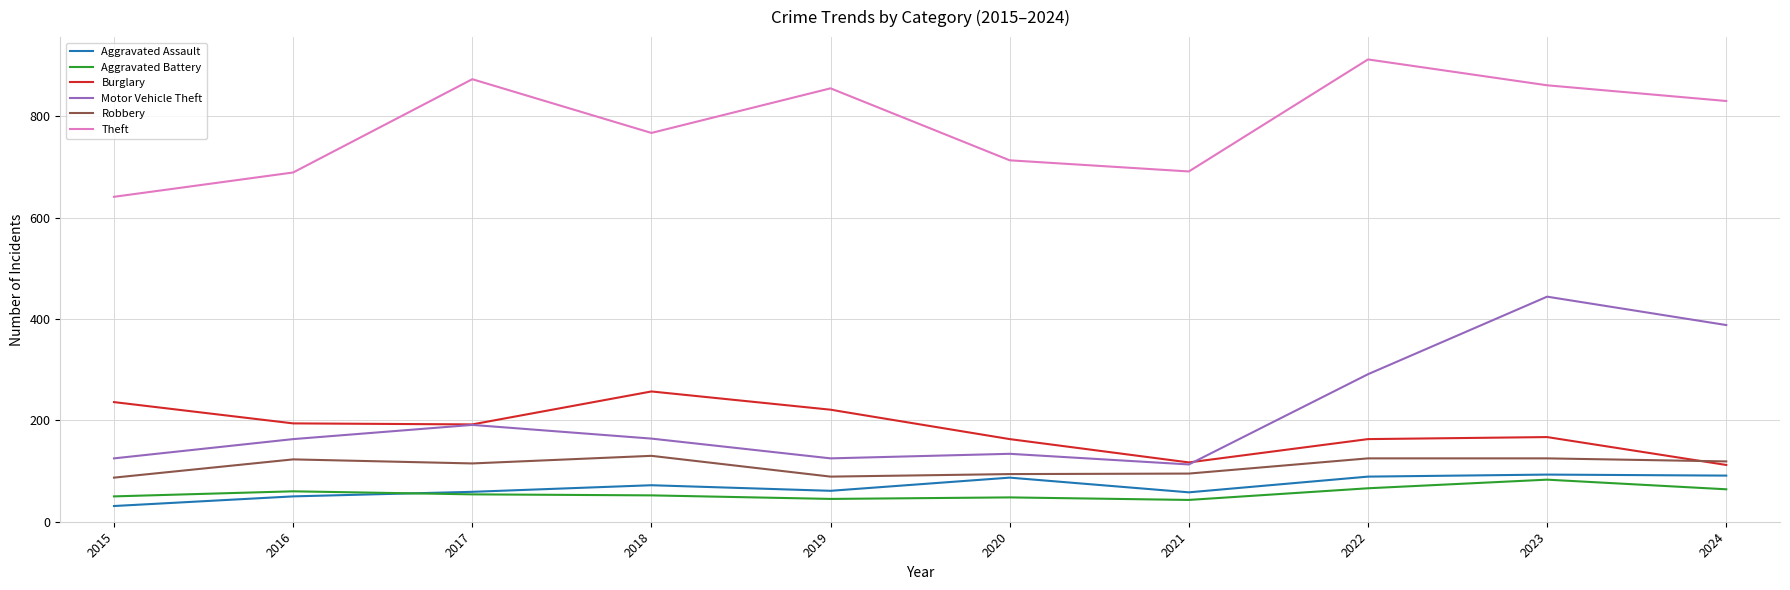

Is the value of Motor Vehicle Theft at 2021 greater than the value of Aggravated Battery at 2015?

Yes